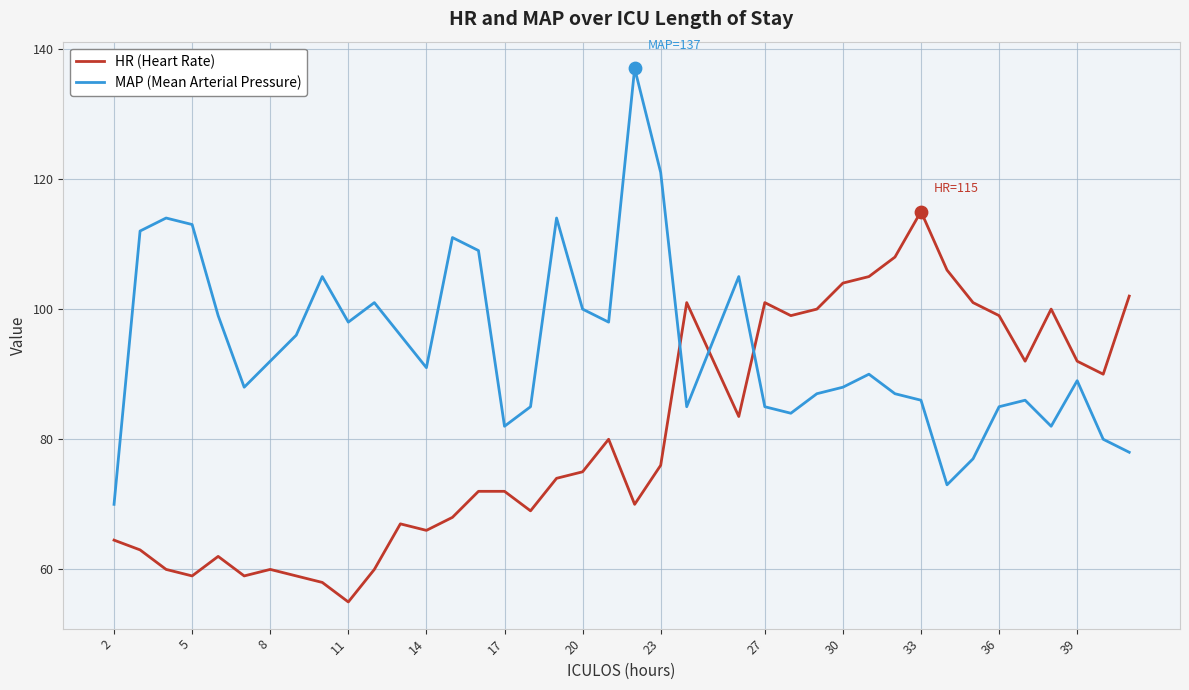

Which series has the largest range (max minus min)?

MAP (Mean Arterial Pressure)